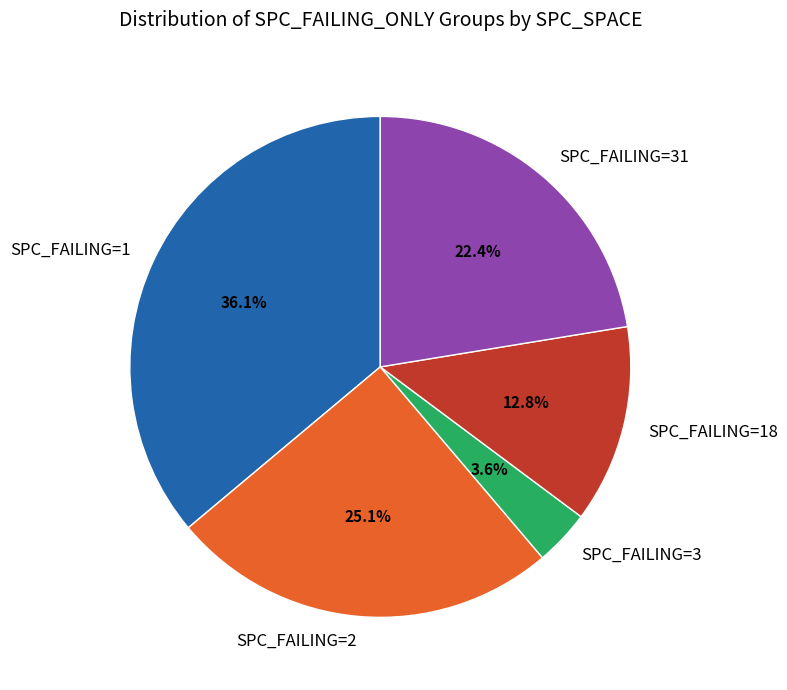

Is there a majority slice in this chart?

No